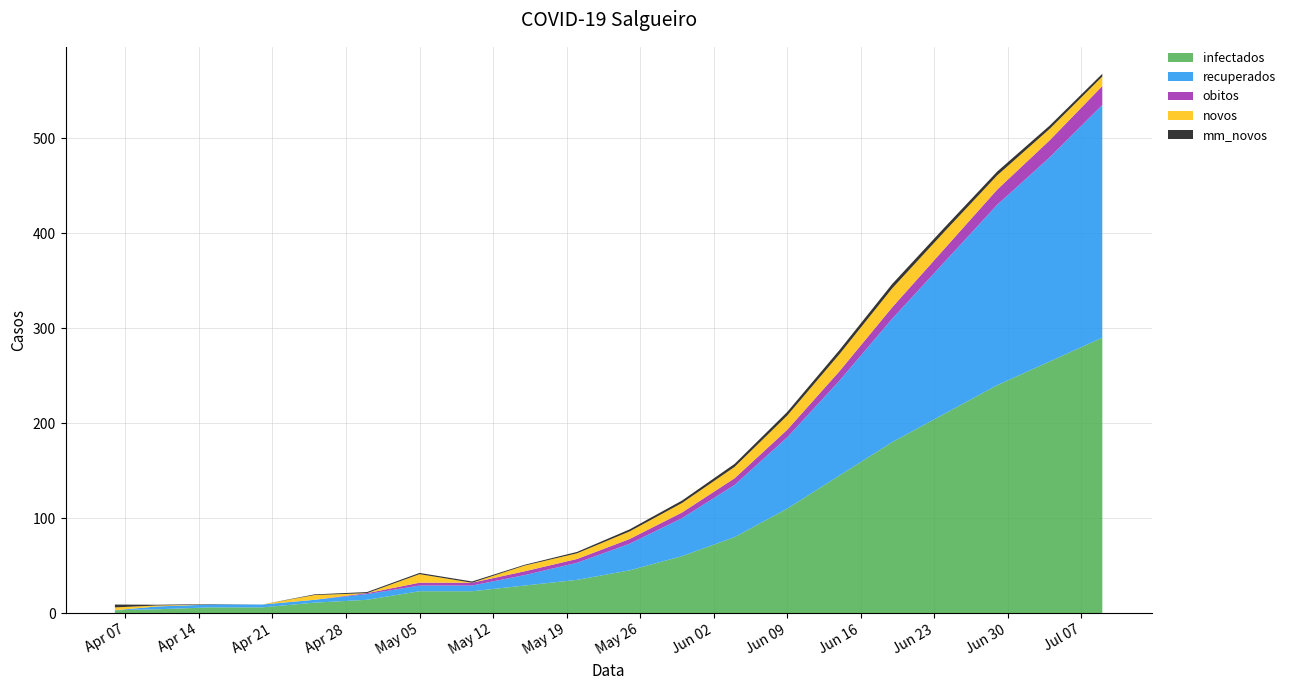

Reading left to right, transcribe all the data shown in this chart.

infectados: 2020-04-06=3.0	2020-04-10=4.0	2020-04-15=6.0	2020-04-20=6.0	2020-04-25=11.0	2020-04-30=14.0	2020-05-05=23.0	2020-05-10=23.0	2020-05-15=29.0	2020-05-20=35.0	2020-05-25=45.0	2020-05-30=60.0	2020-06-04=80.0	2020-06-09=110.0	2020-06-14=145.0	2020-06-19=180.0	2020-06-24=210.0	2020-06-29=240.0	2020-07-04=265.0	2020-07-09=290.0
recuperados: 2020-04-06=0.0	2020-04-10=3.0	2020-04-15=3.0	2020-04-20=3.0	2020-04-25=3.0	2020-04-30=6.0	2020-05-05=6.0	2020-05-10=6.0	2020-05-15=11.0	2020-05-20=18.0	2020-05-25=28.0	2020-05-30=40.0	2020-06-04=55.0	2020-06-09=75.0	2020-06-14=100.0	2020-06-19=130.0	2020-06-24=160.0	2020-06-29=190.0	2020-07-04=215.0	2020-07-09=245.0
obitos: 2020-04-06=0.0	2020-04-10=0.0	2020-04-15=0.0	2020-04-20=0.0	2020-04-25=0.0	2020-04-30=1.0	2020-05-05=3.0	2020-05-10=3.0	2020-05-15=4.0	2020-05-20=4.0	2020-05-25=5.0	2020-05-30=6.0	2020-06-04=7.0	2020-06-09=8.0	2020-06-14=10.0	2020-06-19=12.0	2020-06-24=14.0	2020-06-29=16.0	2020-07-04=18.0	2020-07-09=20.0
novos: 2020-04-06=3.0	2020-04-10=1.0	2020-04-15=0.0	2020-04-20=0.0	2020-04-25=5.0	2020-04-30=0.0	2020-05-05=9.0	2020-05-10=0.0	2020-05-15=6.0	2020-05-20=6.0	2020-05-25=8.0	2020-05-30=10.0	2020-06-04=12.0	2020-06-09=15.0	2020-06-14=18.0	2020-06-19=20.0	2020-06-24=18.0	2020-06-29=15.0	2020-07-04=12.0	2020-07-09=10.0
mm_novos: 2020-04-06=3.0	2020-04-10=0.8	2020-04-15=0.4	2020-04-20=0.0	2020-04-25=0.7	2020-04-30=1.1	2020-05-05=1.3	2020-05-10=1.3	2020-05-15=0.9	2020-05-20=1.4	2020-05-25=2.1	2020-05-30=2.6	2020-06-04=3.1	2020-06-09=3.7	2020-06-14=4.3	2020-06-19=4.6	2020-06-24=4.3	2020-06-29=4.0	2020-07-04=3.4	2020-07-09=2.9